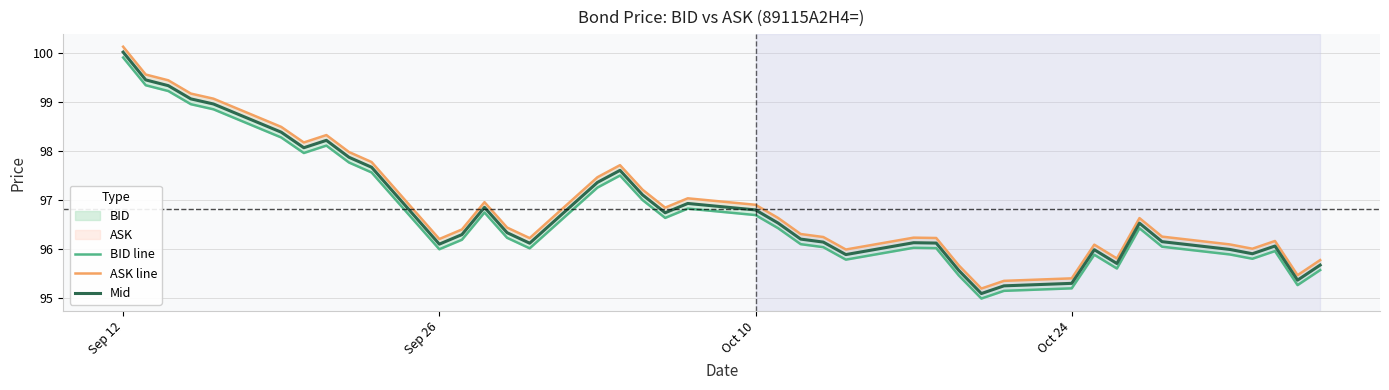

At which category is the sum across all series the highest?

Sep 12